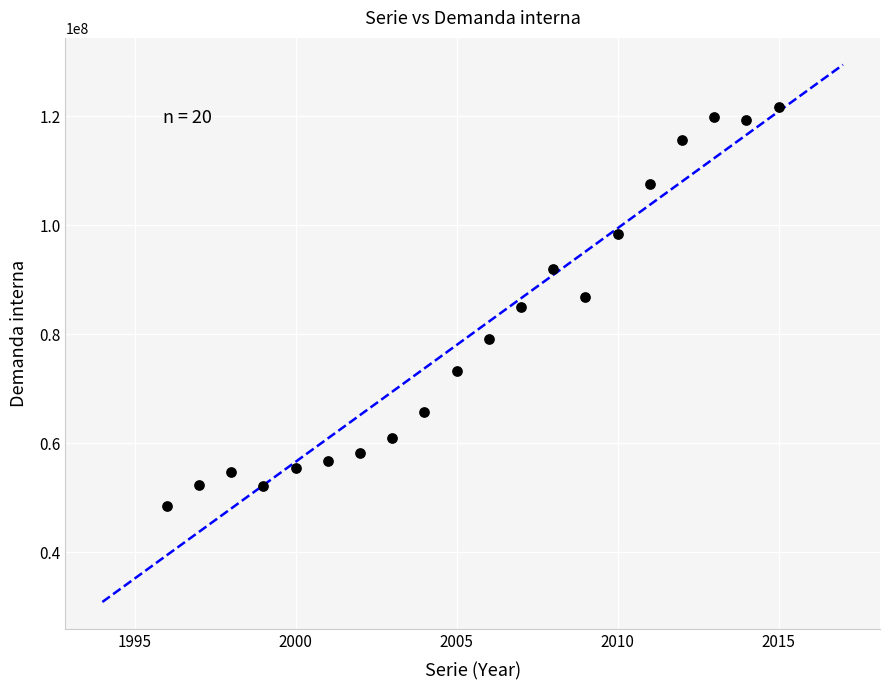

What is the range of X values (max minus min)?

19